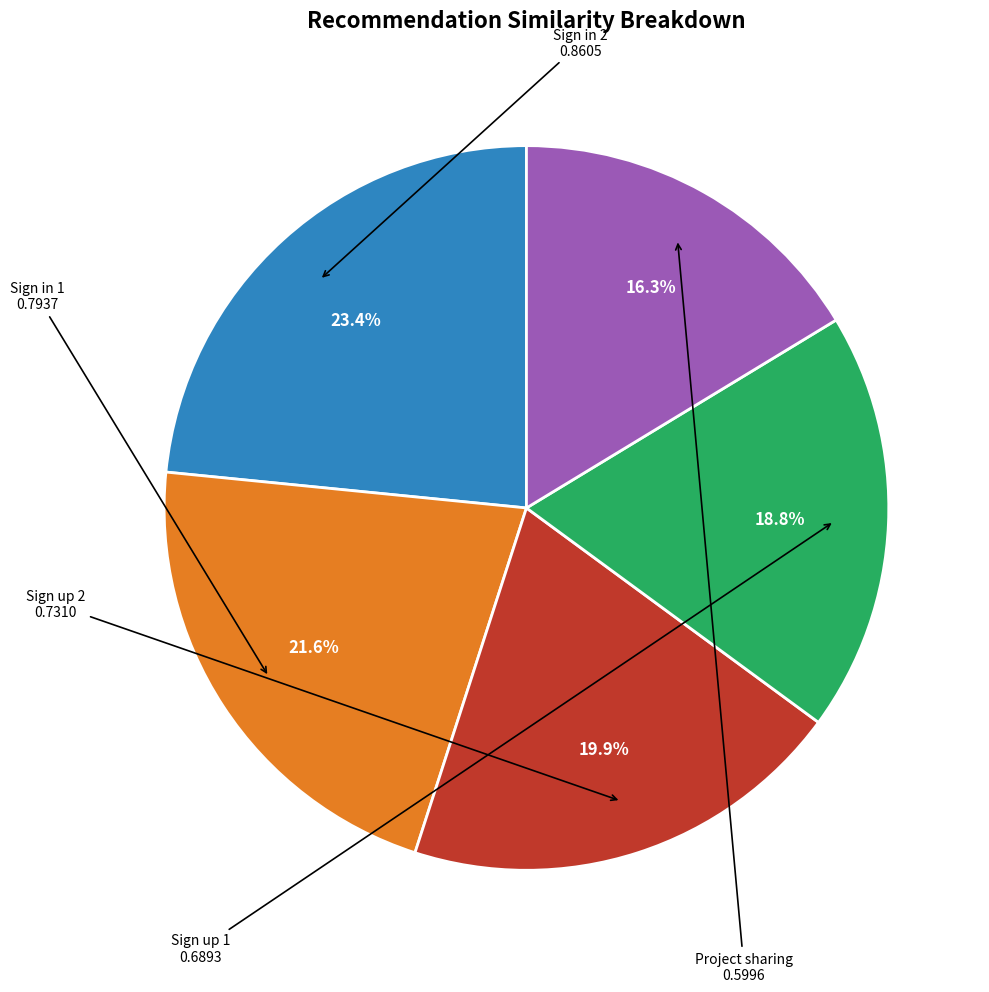

Does any single category account for the majority?

No